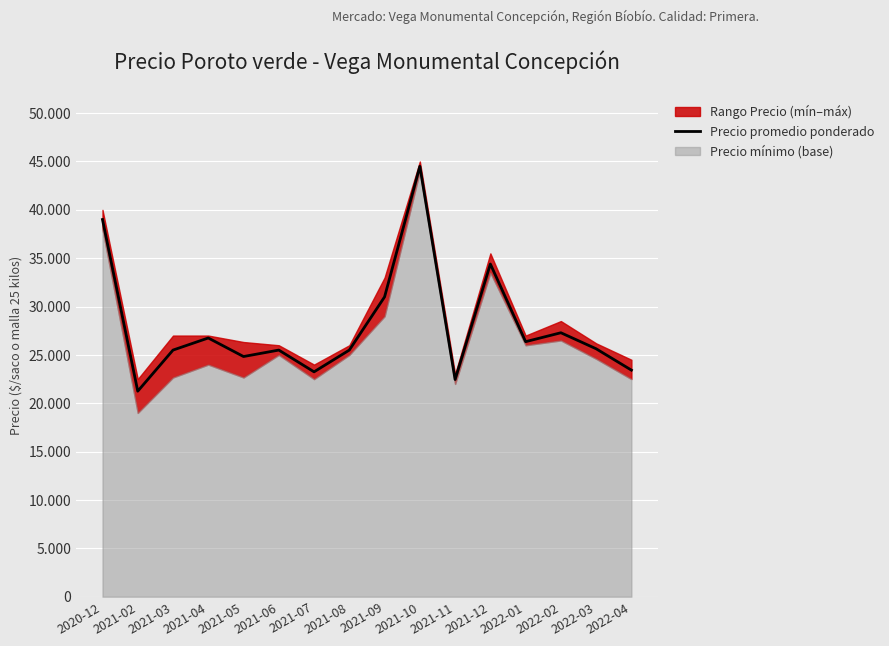

At which category does the chart reach its minimum across all series?

2021-02